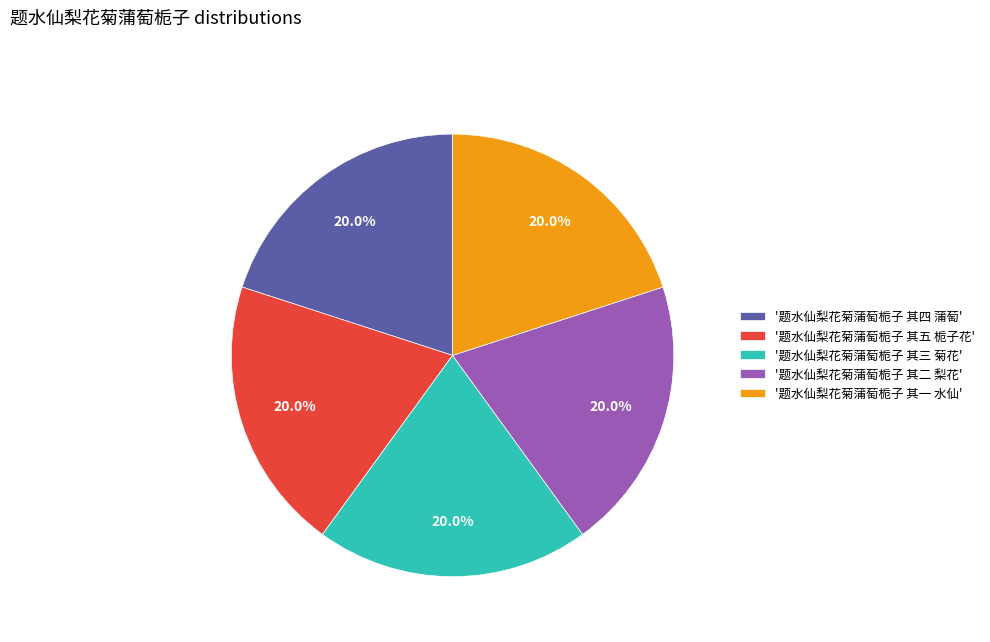

What is the total percentage of '题水仙梨花菊蒲萄栀子 其五 栀子花' and '题水仙梨花菊蒲萄栀子 其二 梨花'?

40.0%